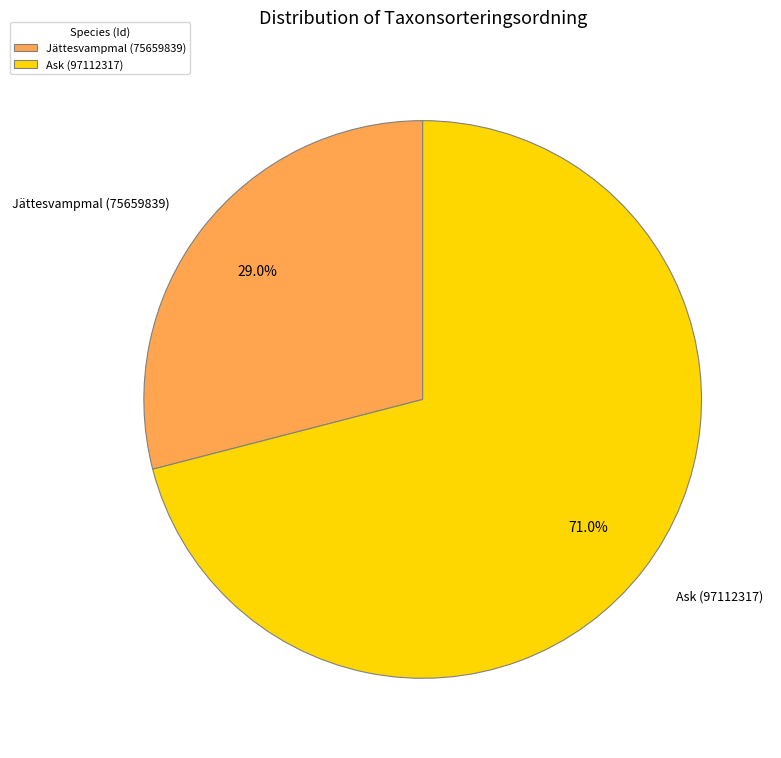

To the nearest percent, what percentage of the pie is Ask (97112317)?

71%